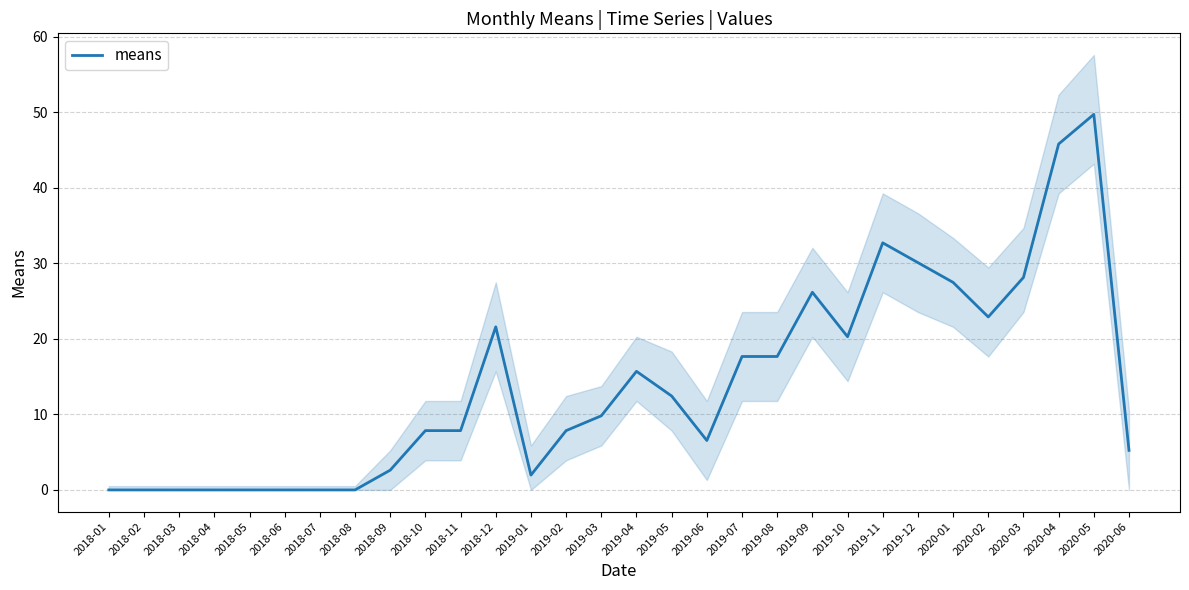

What is the maximum value shown in the chart?

49.7